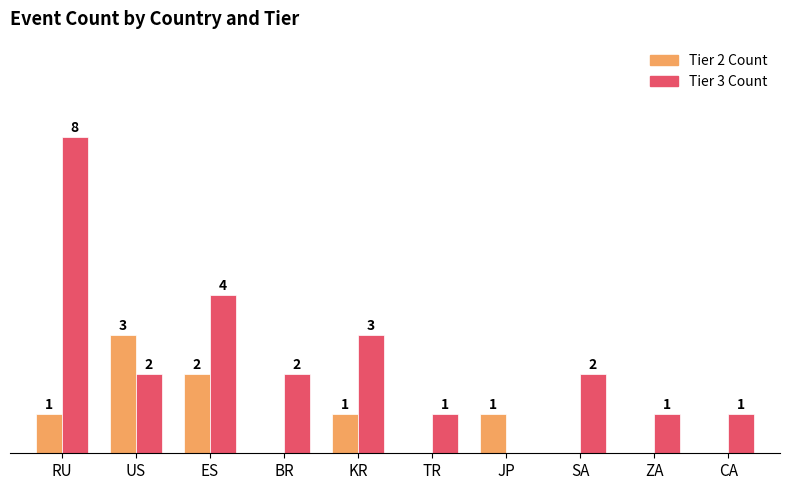

Are the bars grouped side by side (vs. stacked)?

Yes